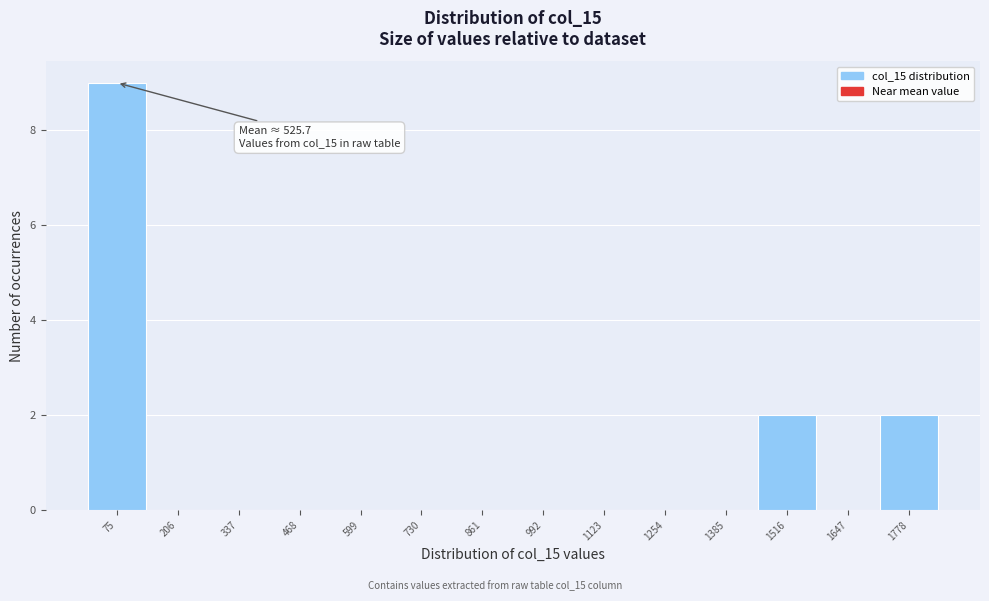

Which range on the x-axis has the tallest bar?

20 to 140